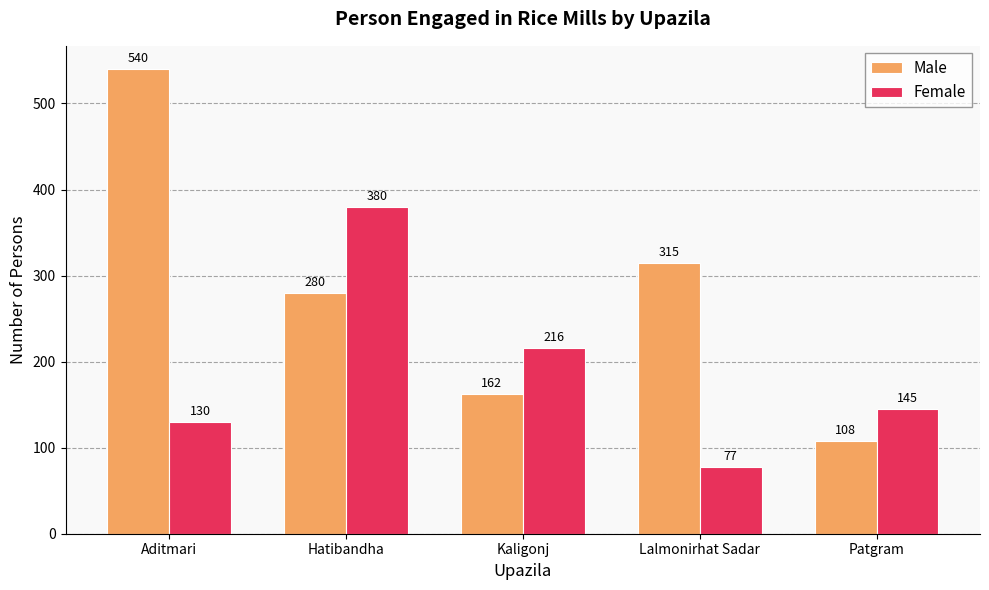

Reading left to right, transcribe all the data shown in this chart.

Male: Aditmari=540	Hatibandha=280	Kaligonj=162	Lalmonirhat Sadar=315	Patgram=108
Female: Aditmari=130	Hatibandha=380	Kaligonj=216	Lalmonirhat Sadar=77	Patgram=145